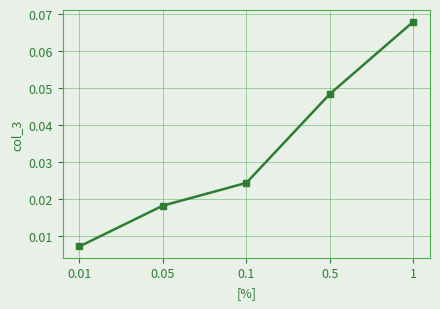

The chart shows a value of 0.1 at 0.5. True or false?

False